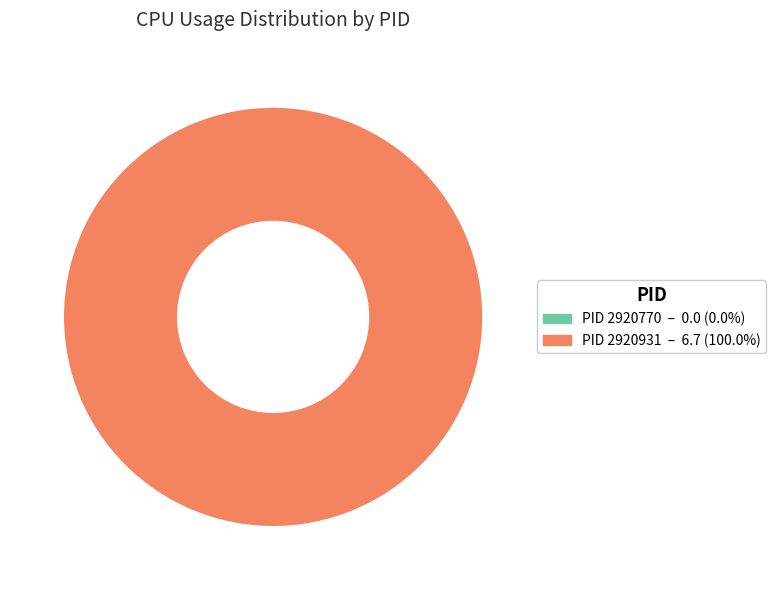

To the nearest percent, what is the combined percentage of 2920931 and 2920770?

100%